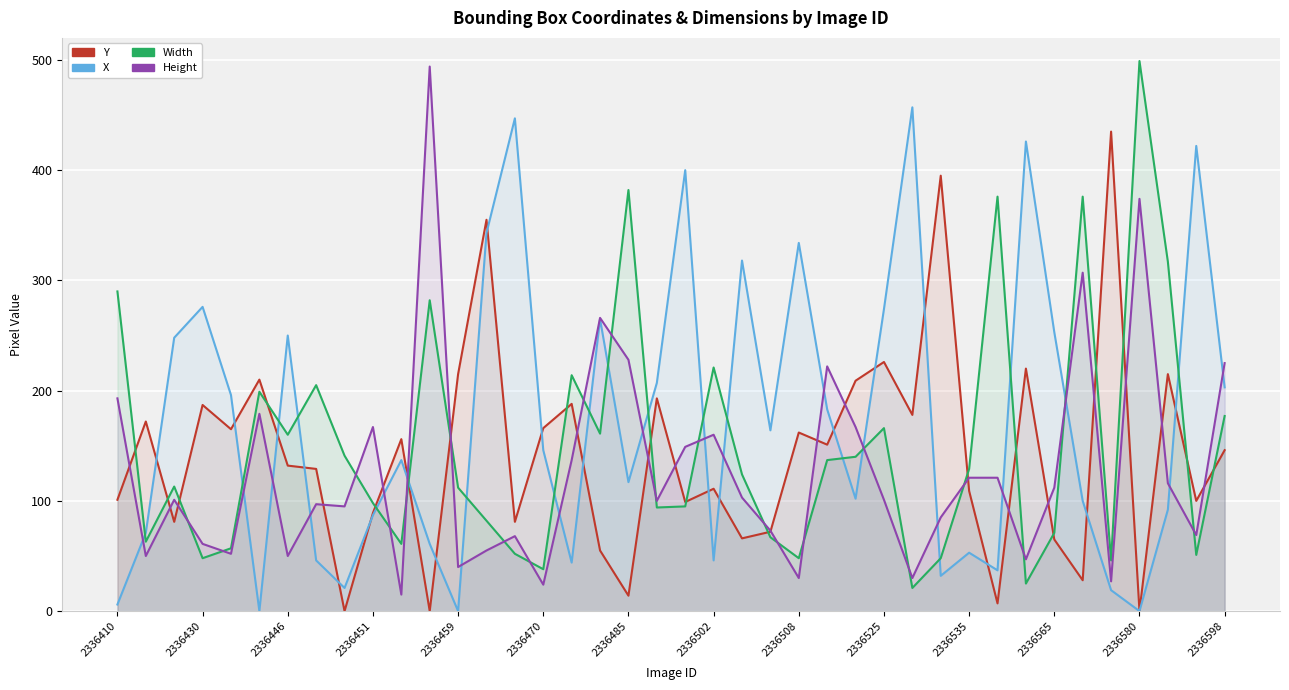

Which series changed the most between 2336485 and 2336565?

Width